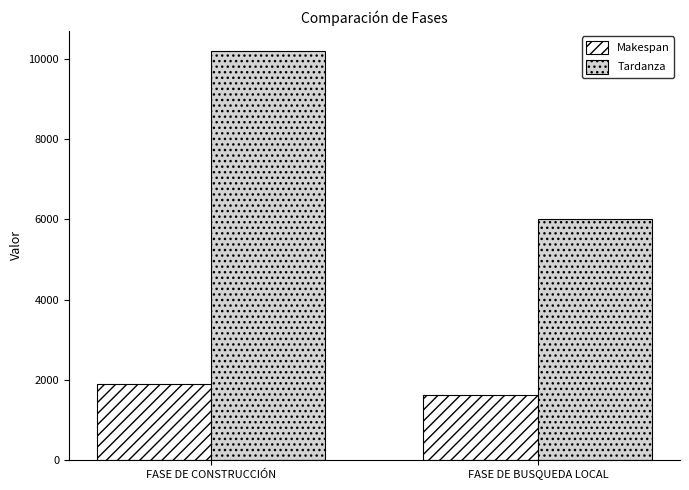

Reading right to left, list all the values displayed in this chart.

Makespan: 1612	1895
Tardanza: 6015	10193